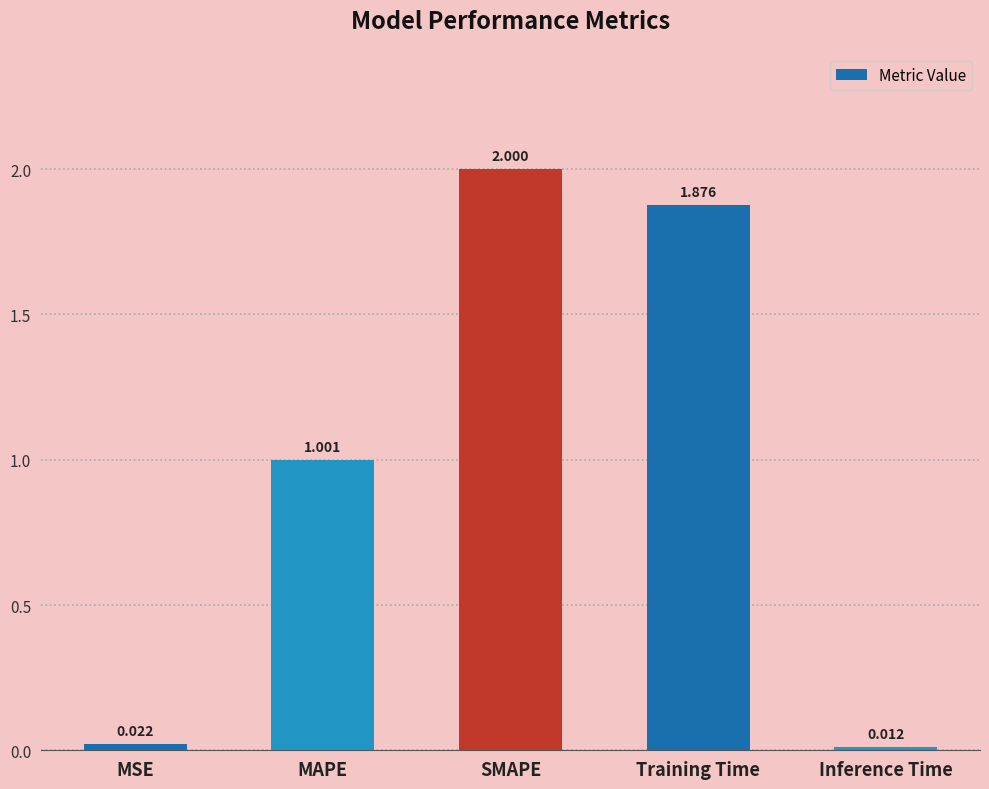

Rank the categories by value from lowest to highest.

Inference Time, MSE, MAPE, Training Time, SMAPE